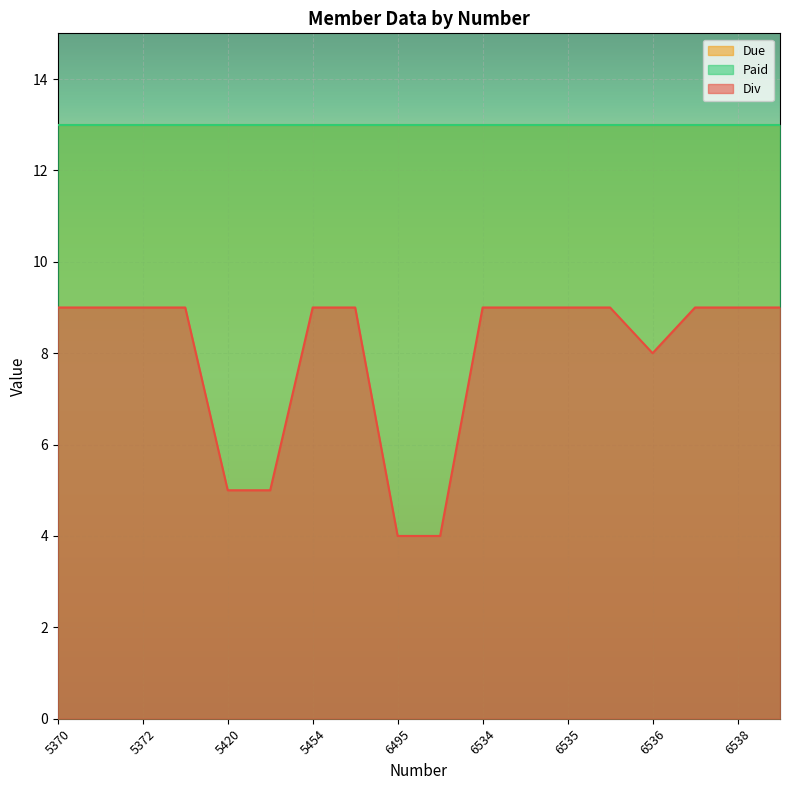

How many lines are shown in the chart?

3